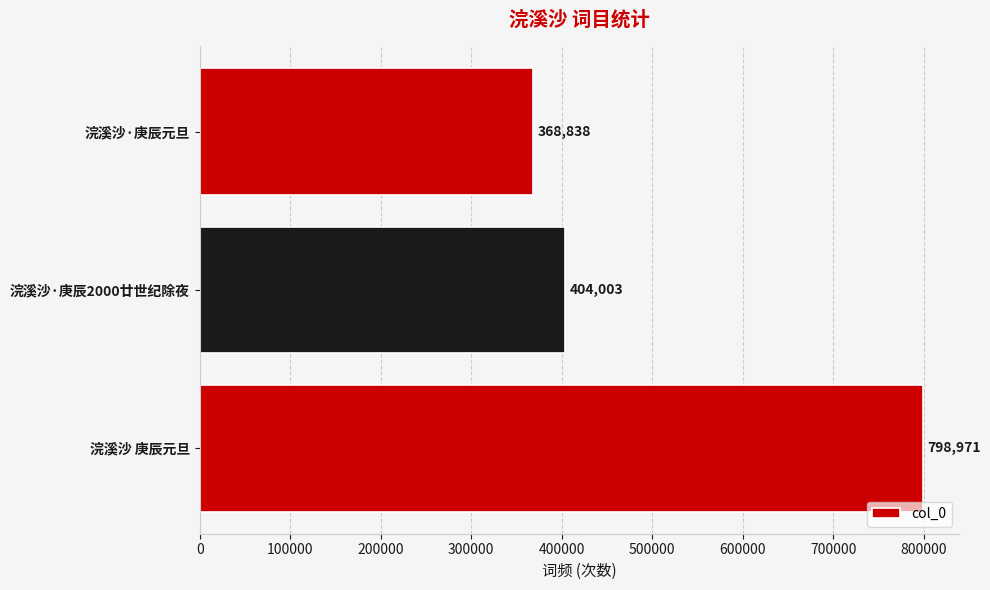

Where is the data nearest to the value 583904?

浣溪沙·庚辰2000廿世纪除夜